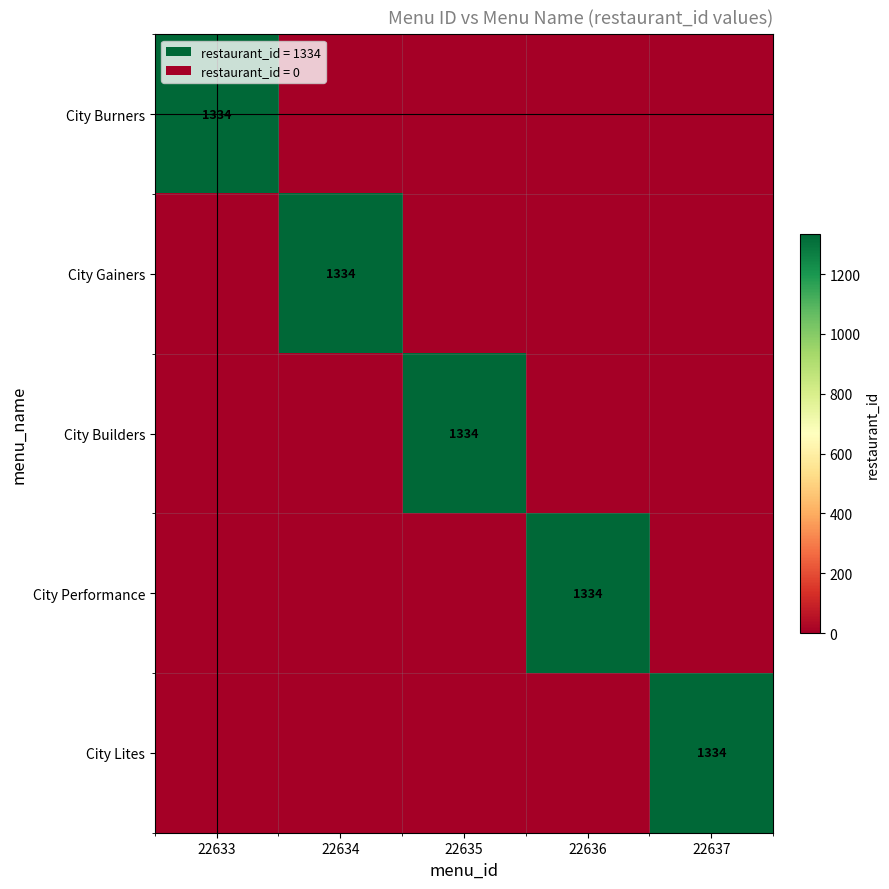

The City Burners series shows 1748 at 22633. True or false?

False